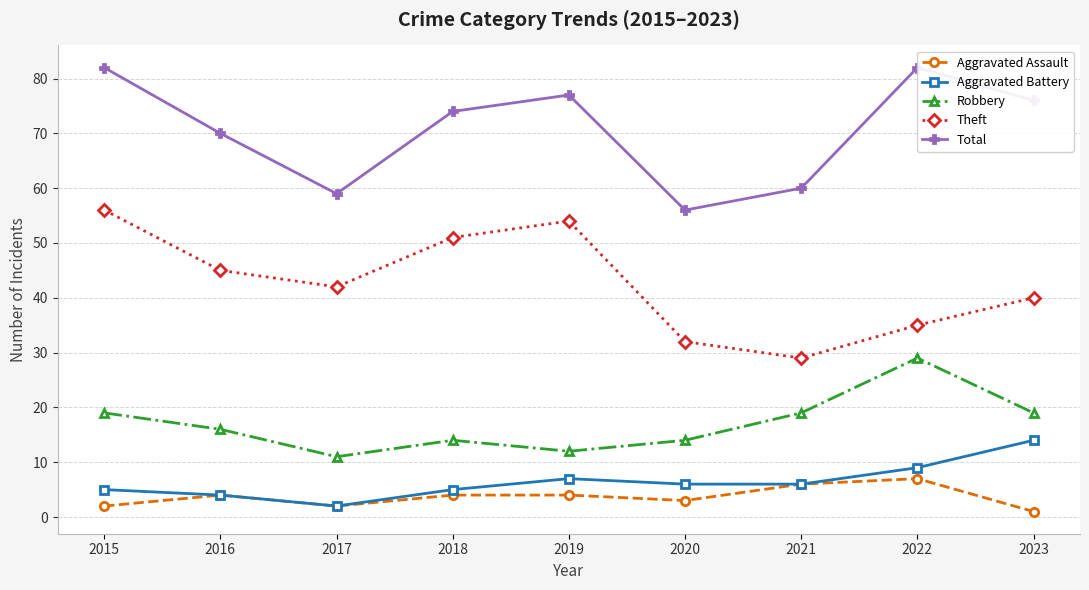

What is the value of the Robbery point at the 4th from the left?

14